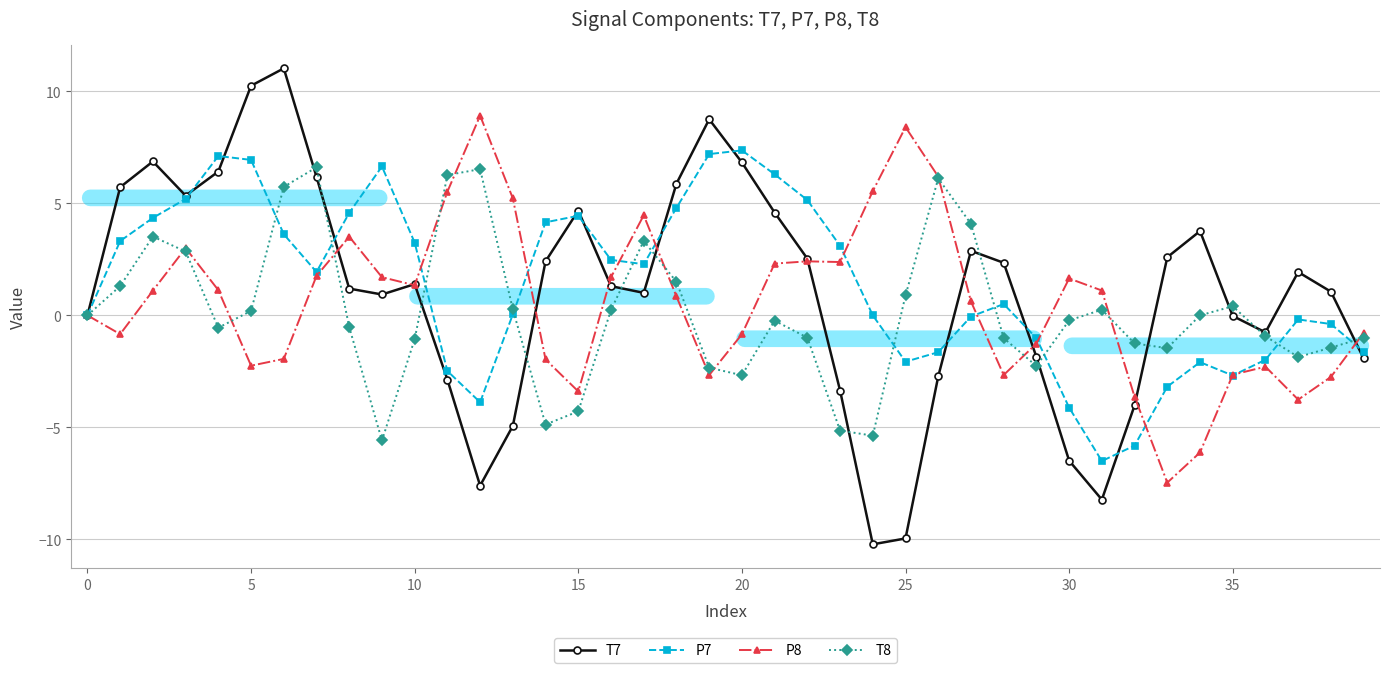

What is the label of the 12th point from the left?

11